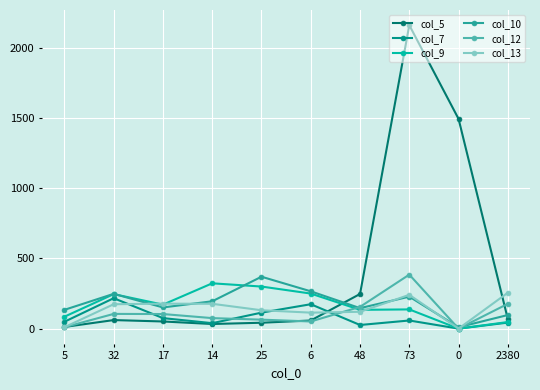

What is the minimum value for col_10?

10